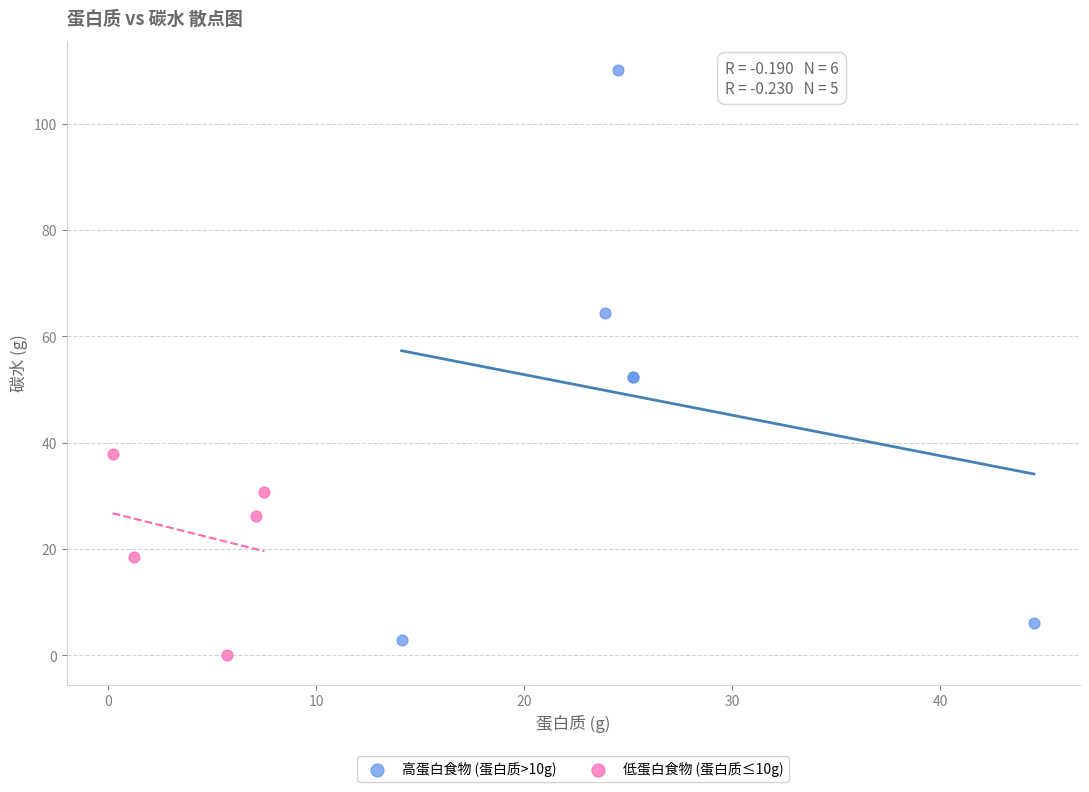

Which series contains the lowest Y value?

低蛋白食物 (蛋白质≤10g)